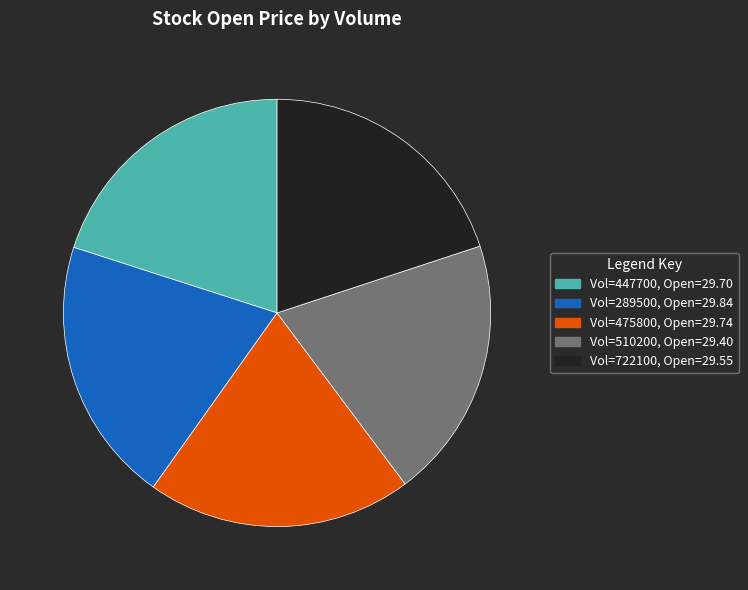

Is there a majority slice in this chart?

No